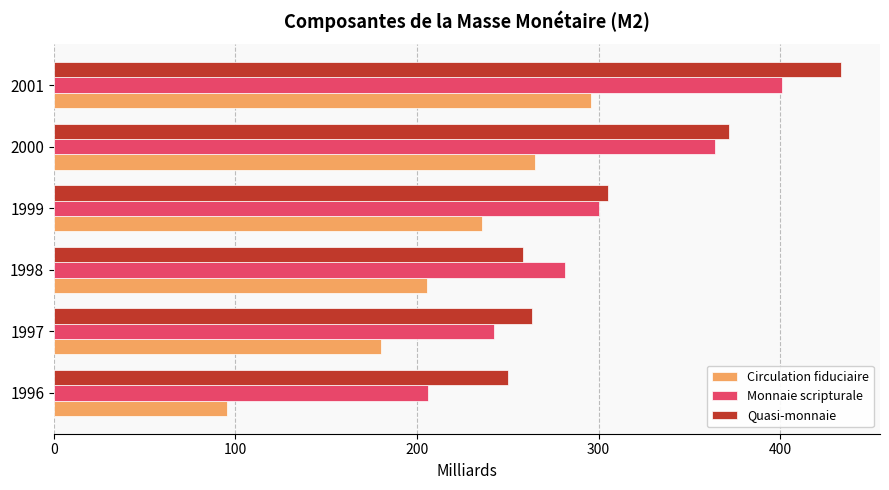

List the labels in order of Circulation fiduciaire value, smallest first.

1996, 1997, 1998, 1999, 2000, 2001